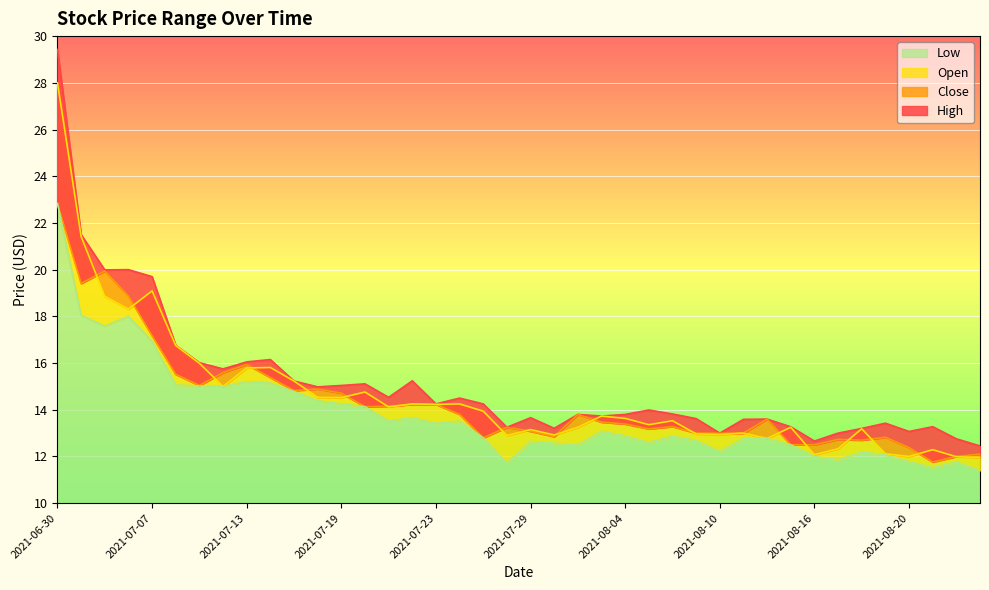

What is the average value of the High series?

15.1